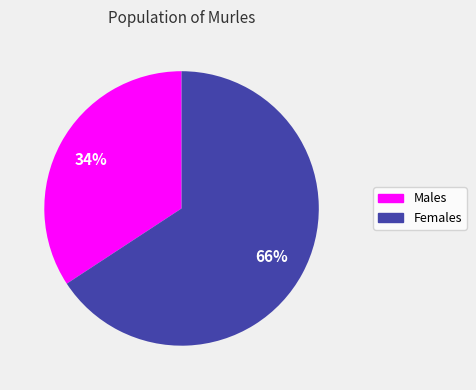

Count the number of slices in the pie.

2